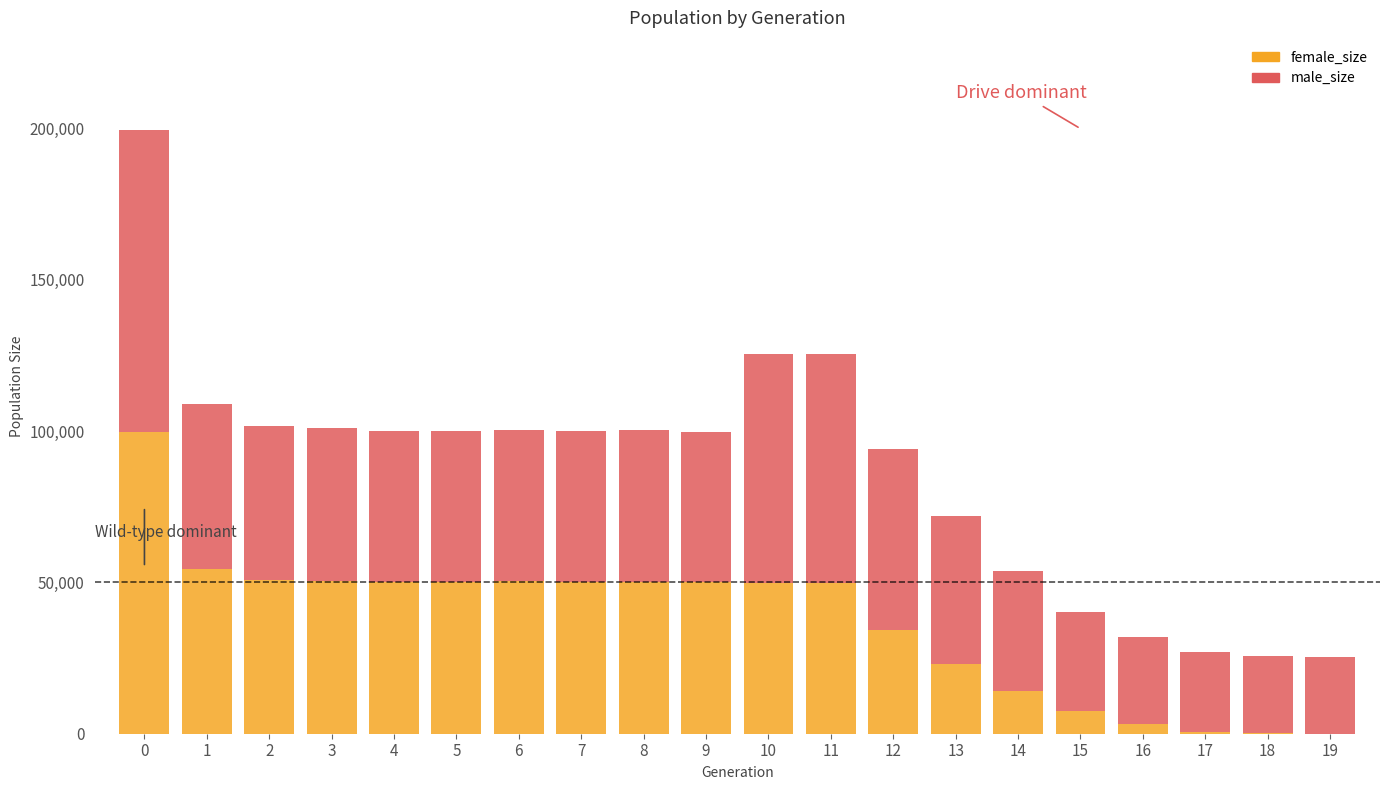

Count the number of categories in the chart.

20